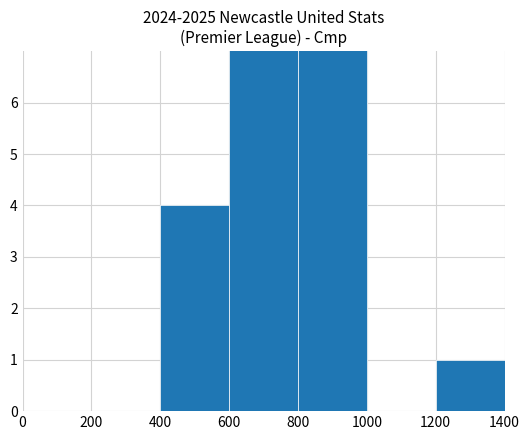

Rank the categories by value from highest to lowest.

800, 1000, 600, 1400, 0, 200, 400, 1200